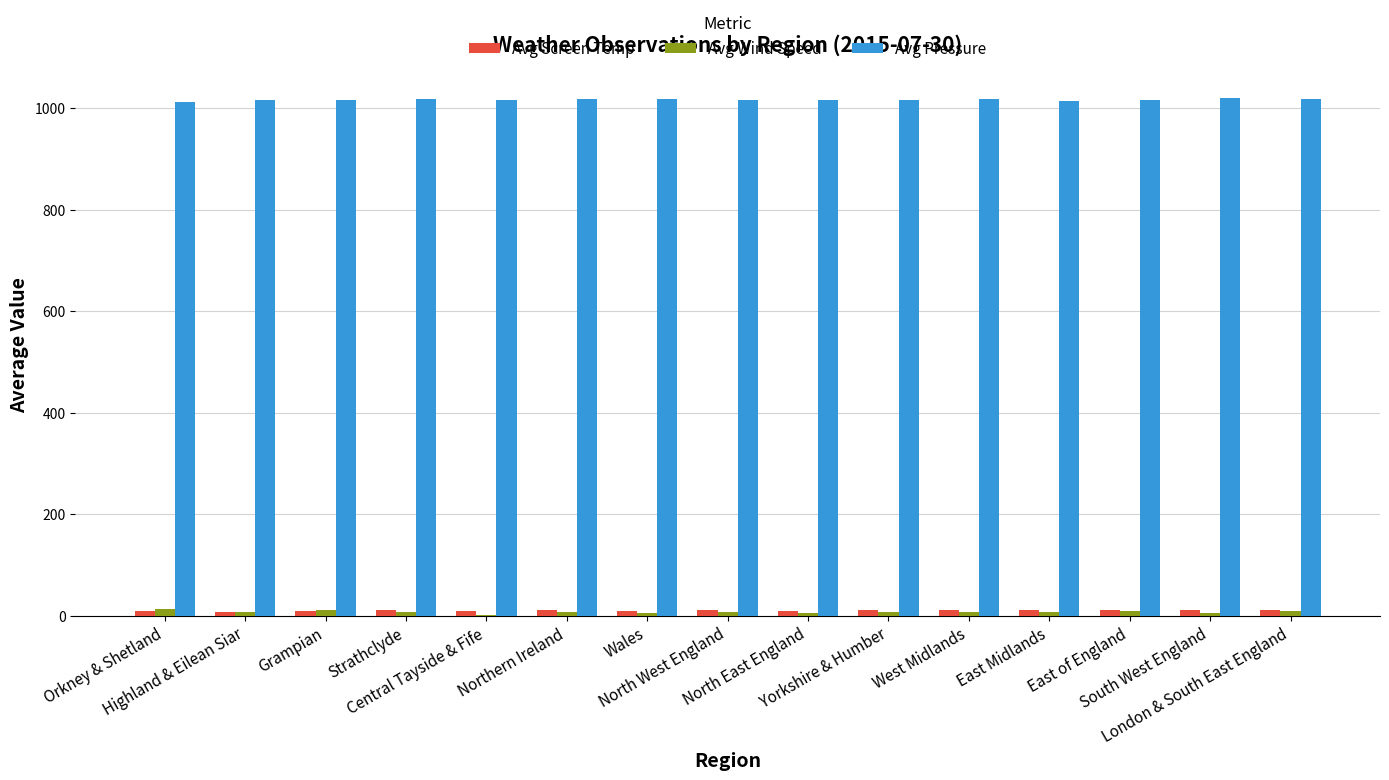

What is the sum of all Avg Wind Speed values?

116.4